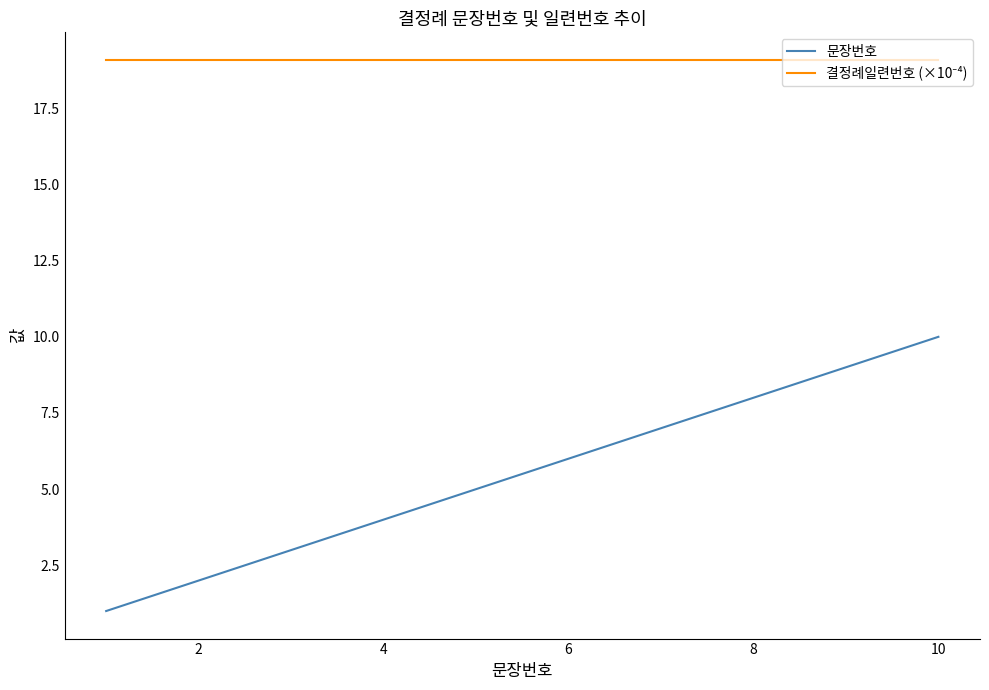

How many values in the 문장번호 series are below 6?

5